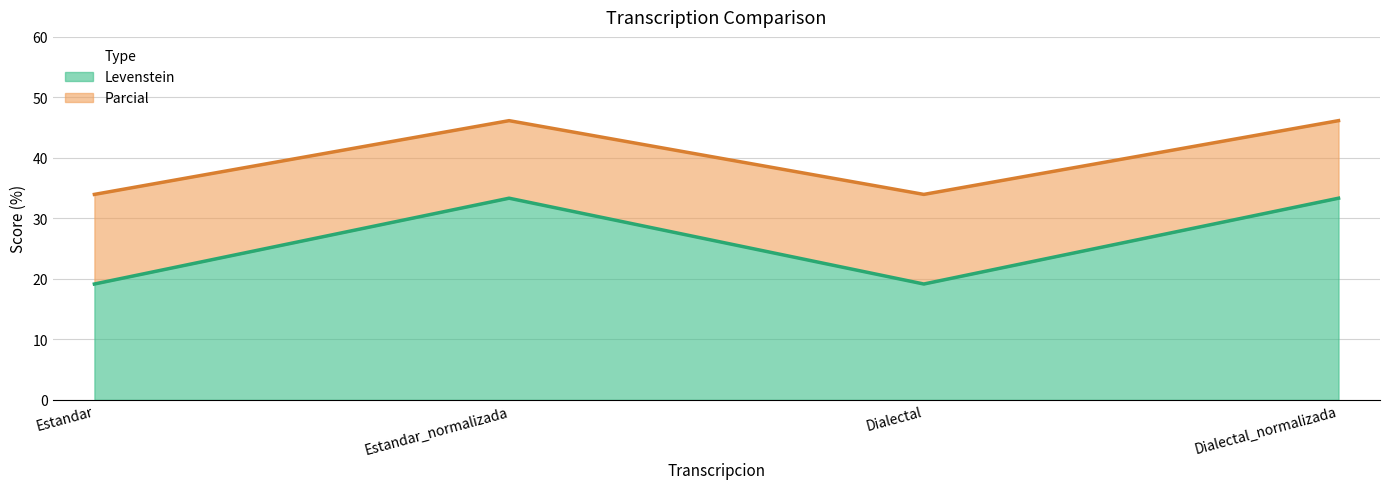

Which series has the widest spread of values?

Levenstein